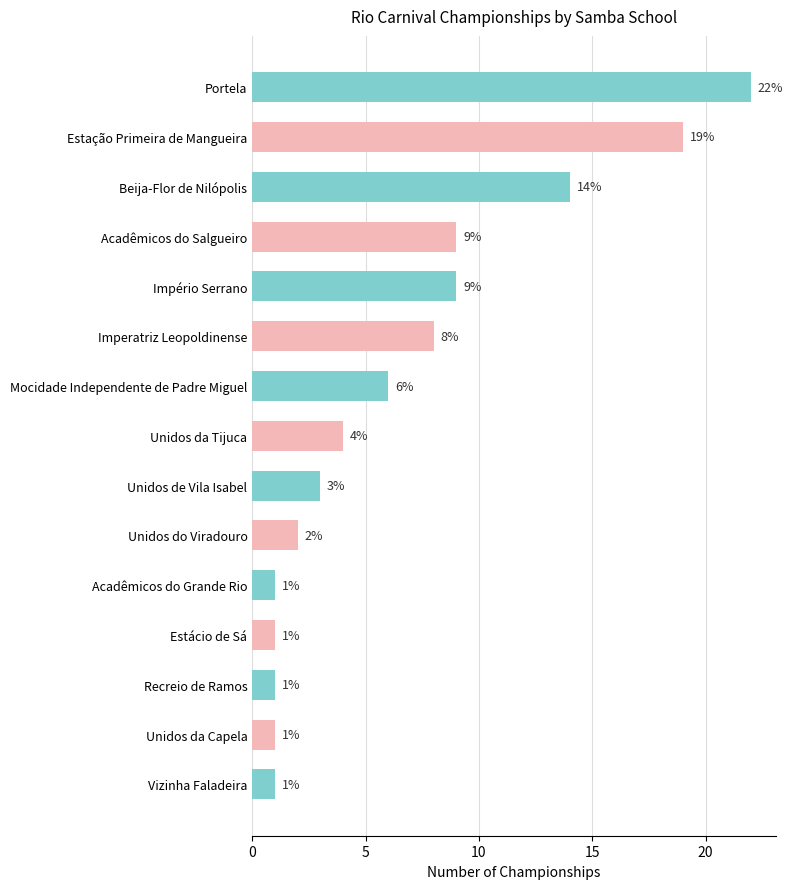

Is it true that the value at Acadêmicos do Grande Rio is 0?

False